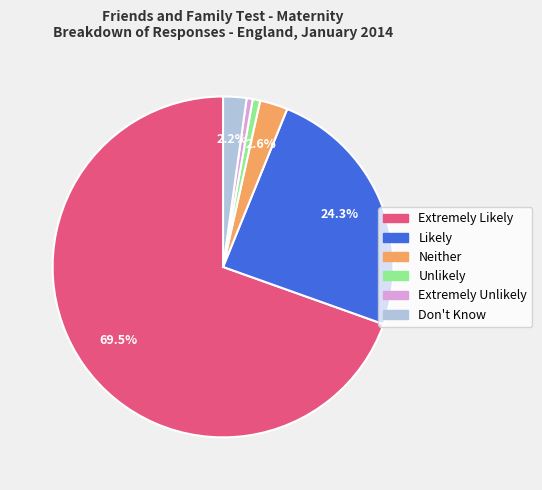

Which slice is the largest?

Extremely Likely